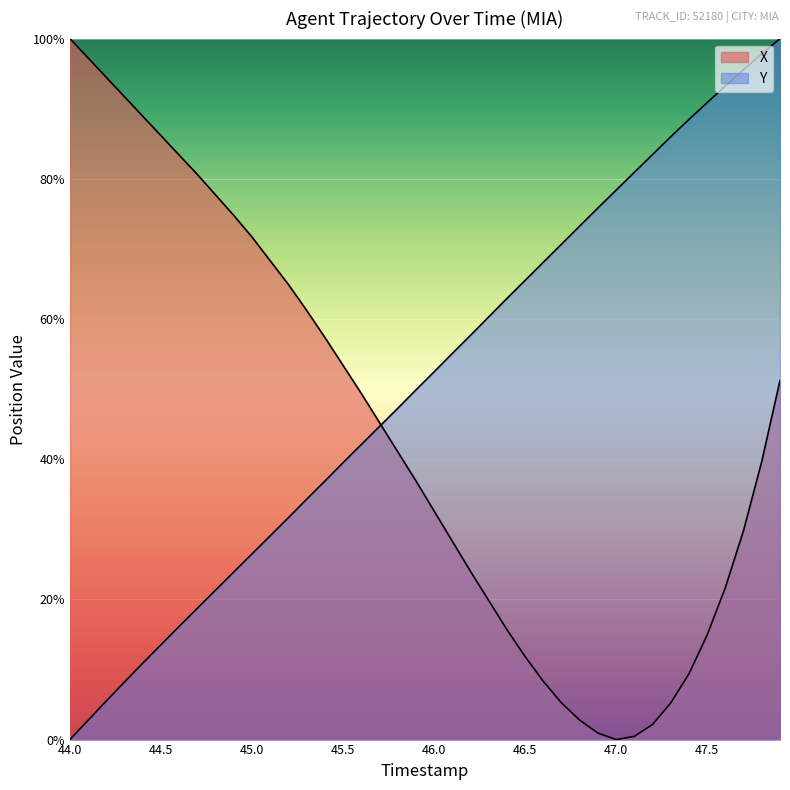

At which category is the sum across all series the highest?

47.9